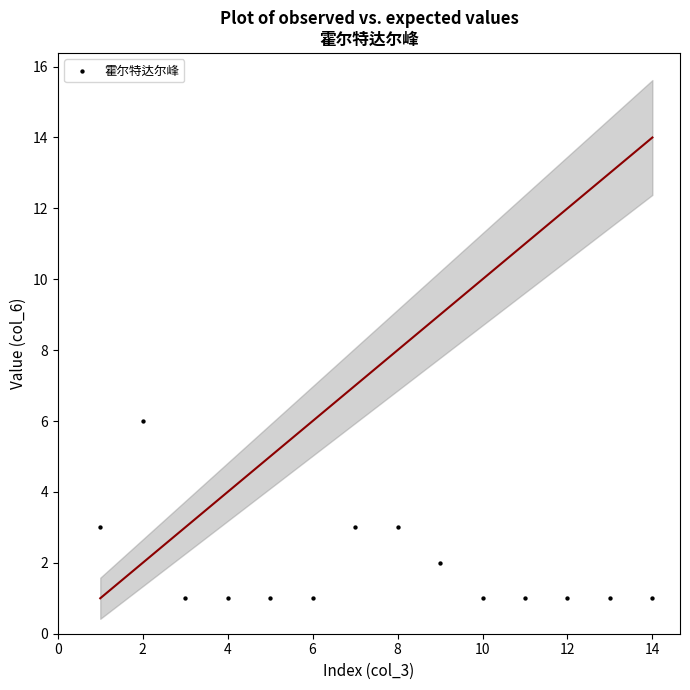

What is the range of X values (max minus min)?

13